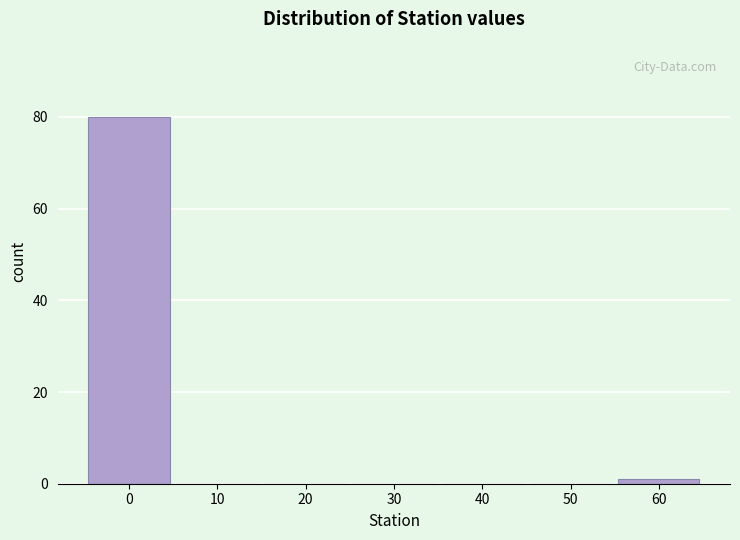

How tall is the bar that spans -5 to 5 on the x-axis? The values are not printed on the chart, so give them approximately, as read against the axis.

80